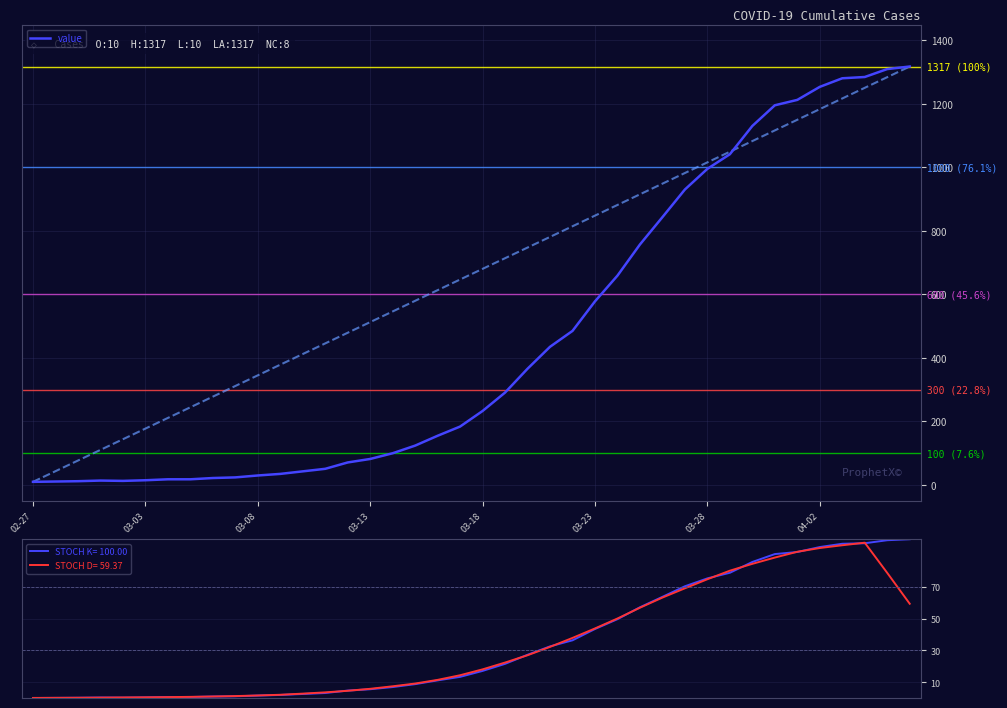

What is the maximum value for value?

1317